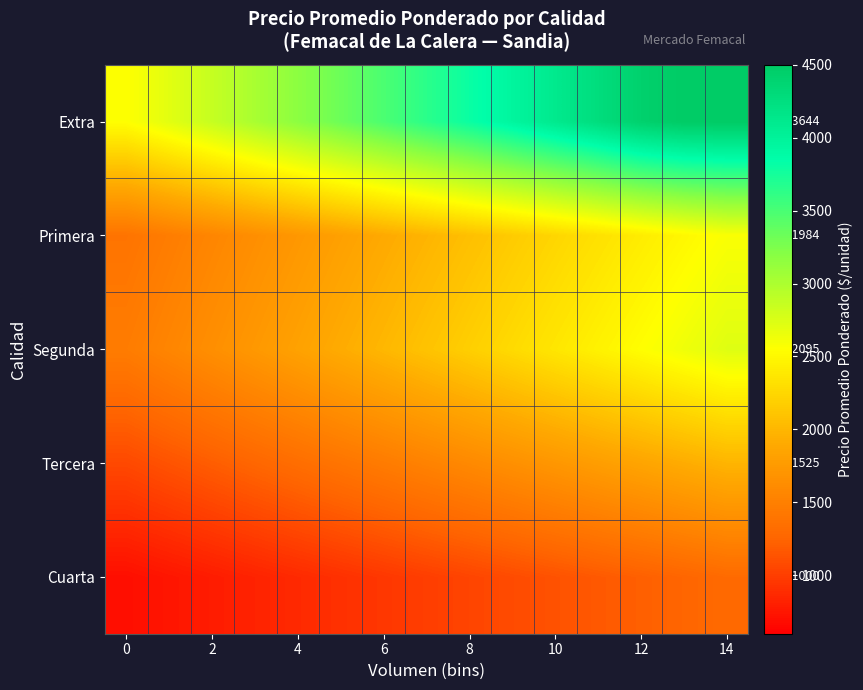

What is the greatest value displayed?

4500.0